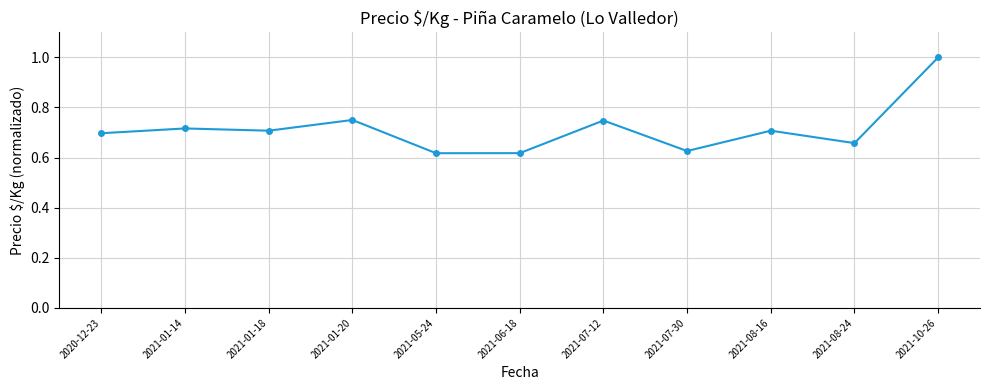

True or false: the data shows 1.1 at 2021-01-18.

False